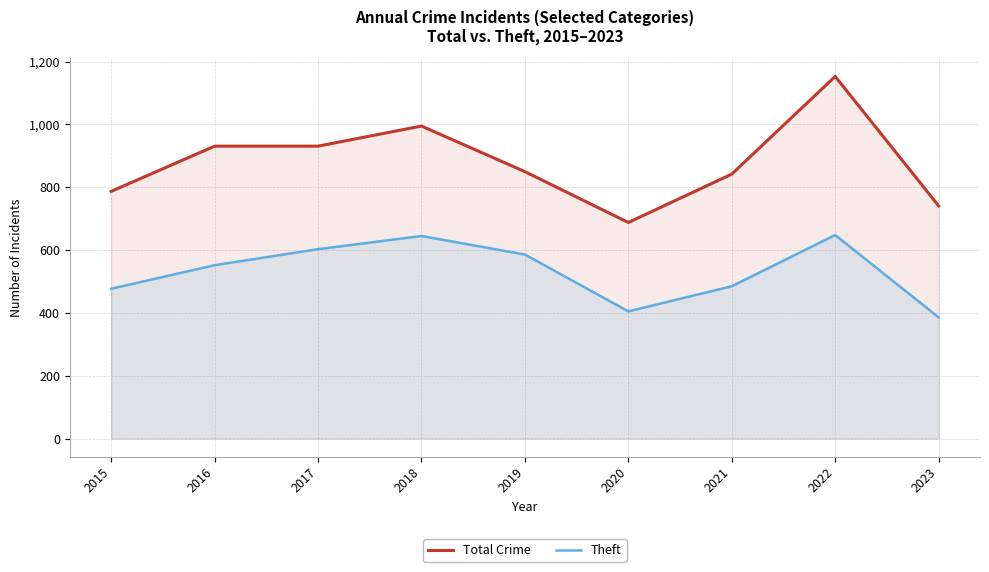

How many distinct data groups are displayed?

2